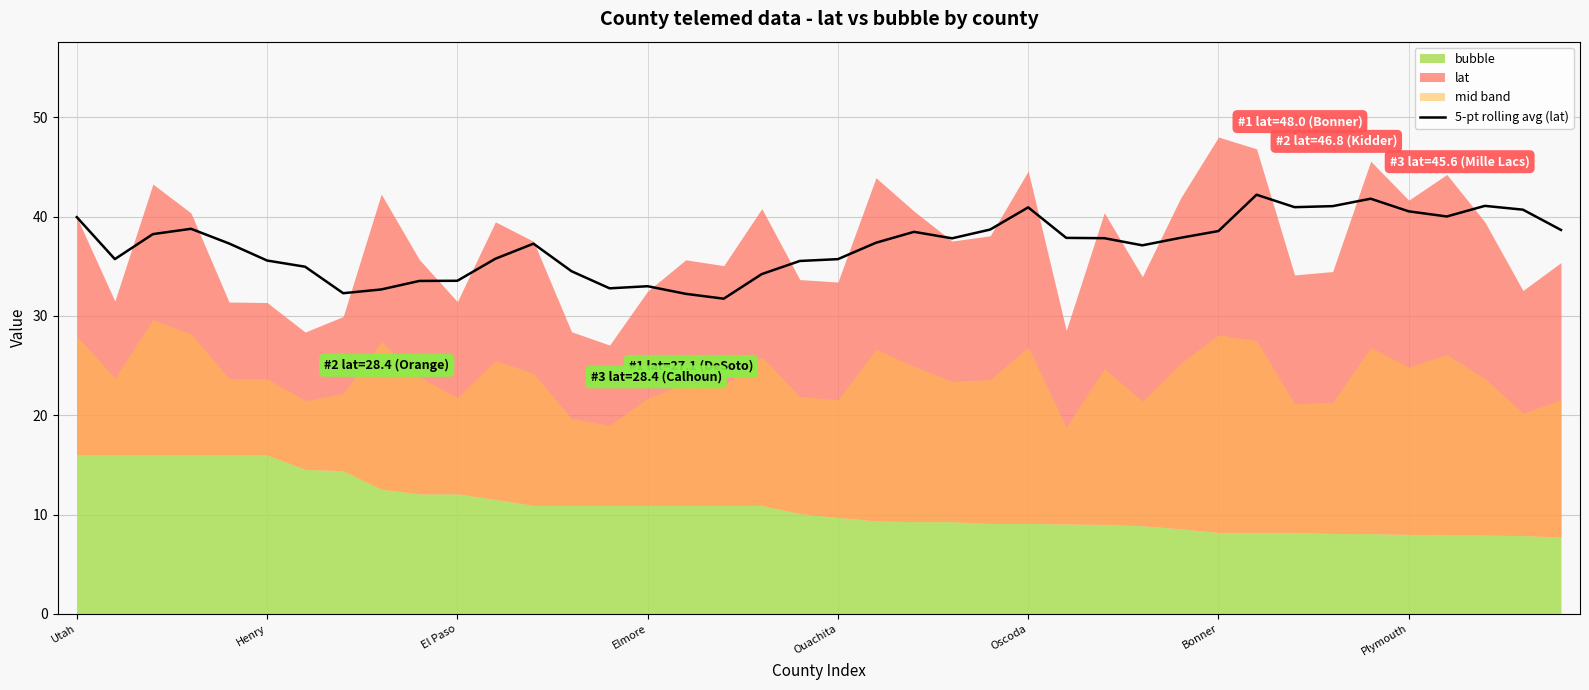

The value of 5-pt rolling avg (lat) at Henry is 35.6. True or false?

True